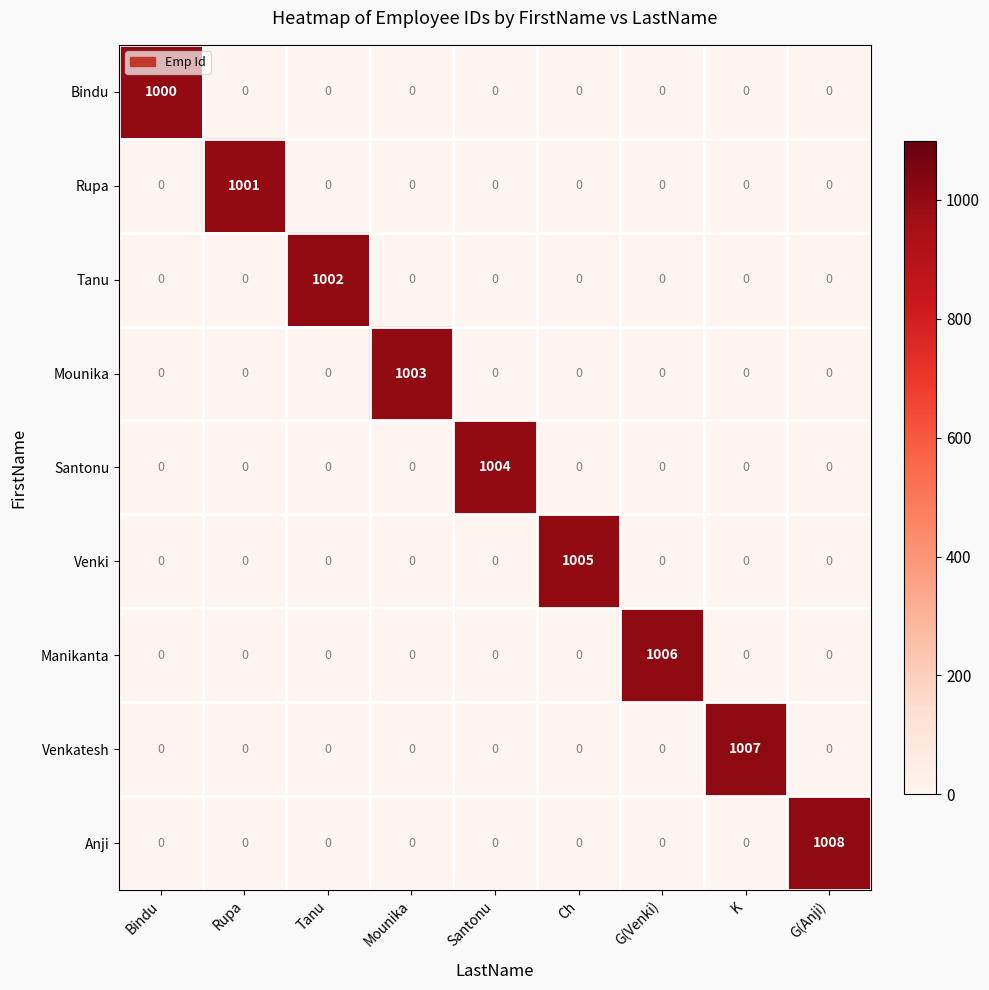

How many distinct data groups are displayed?

9